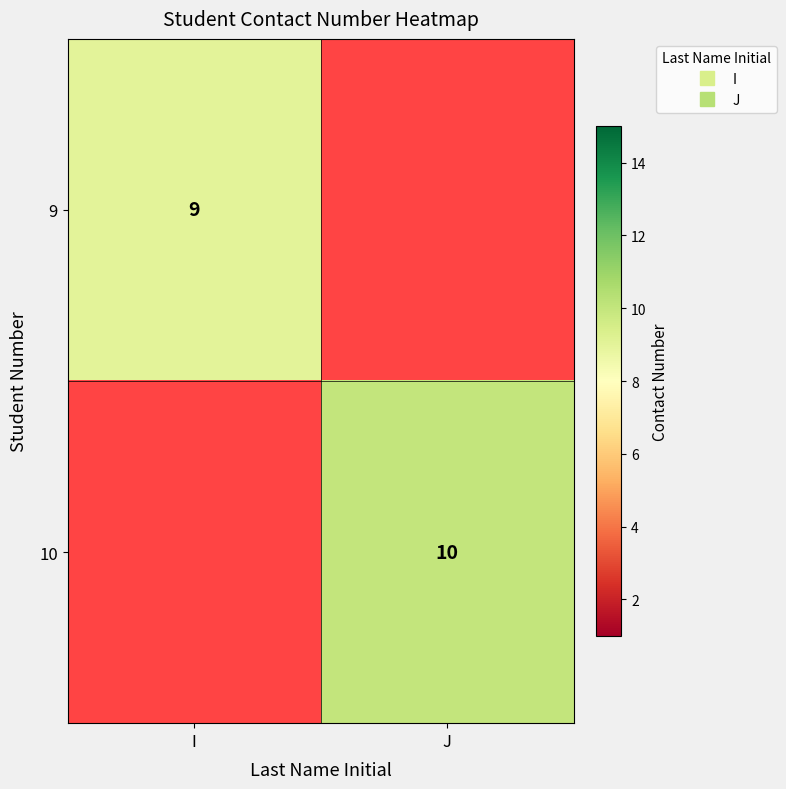

Which category has the highest value in the 9 series?

I